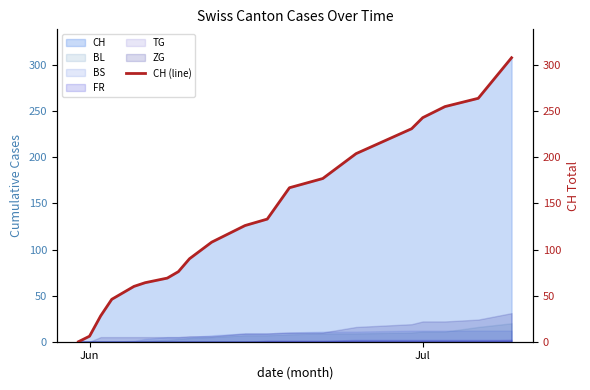

What is the average value?

133